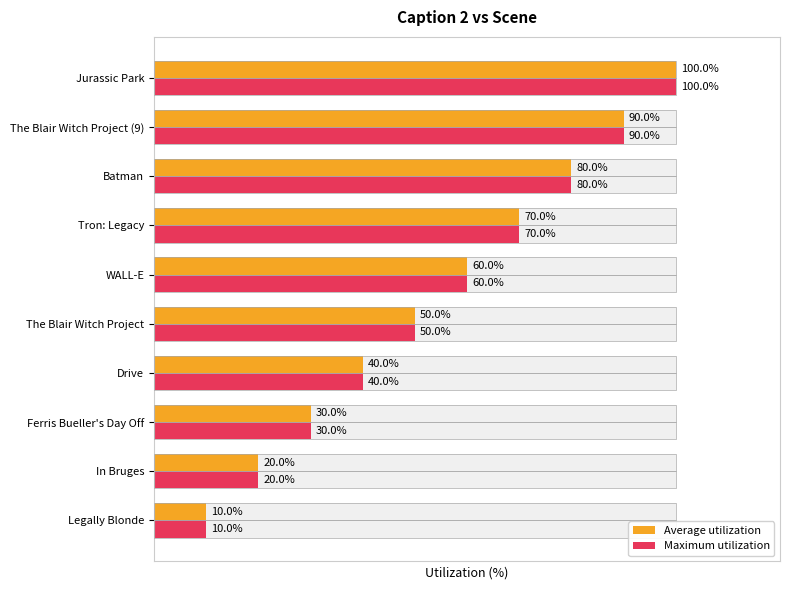

Does the chart contain stacked bars?

No